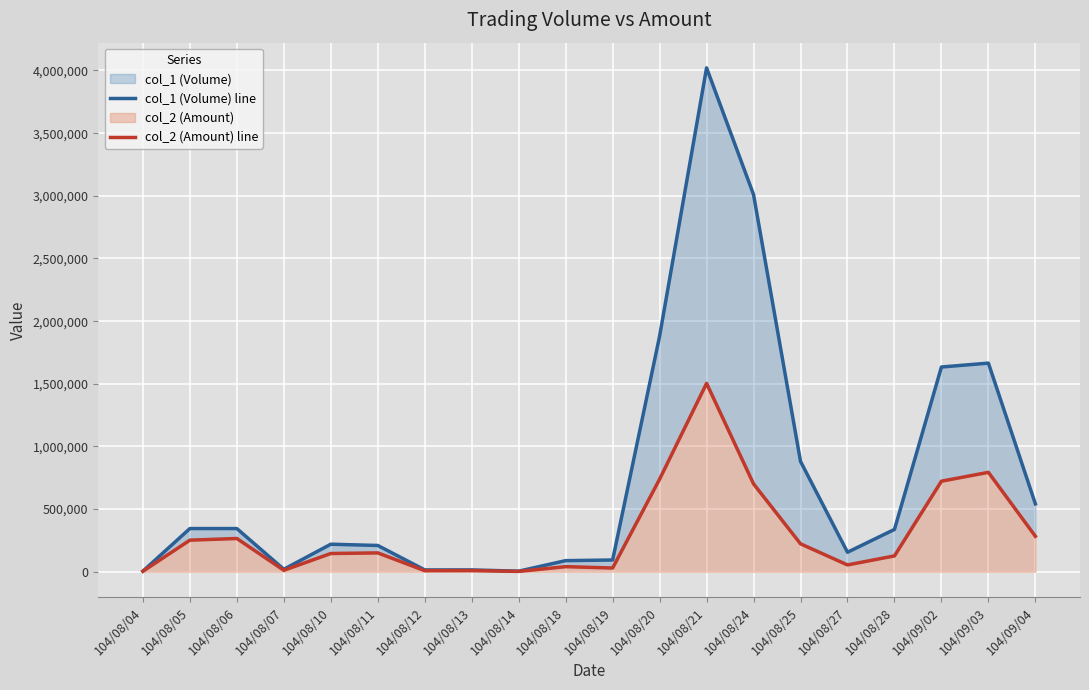

What is the sum of all col_1 (Volume) line values?

15490000